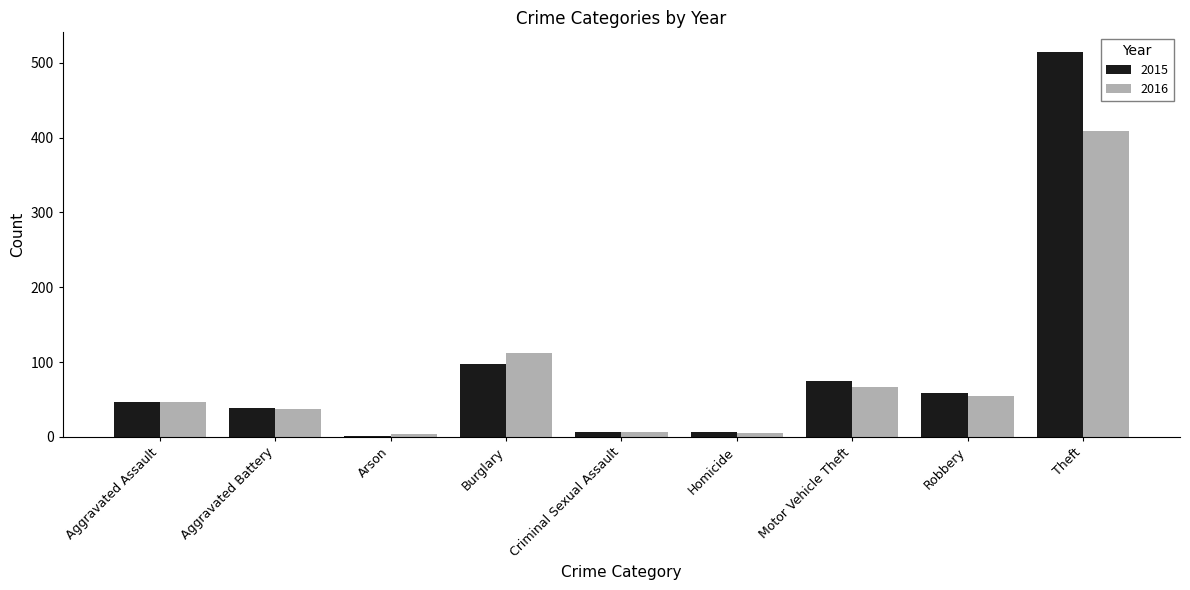

Count the number of data series in this chart.

2